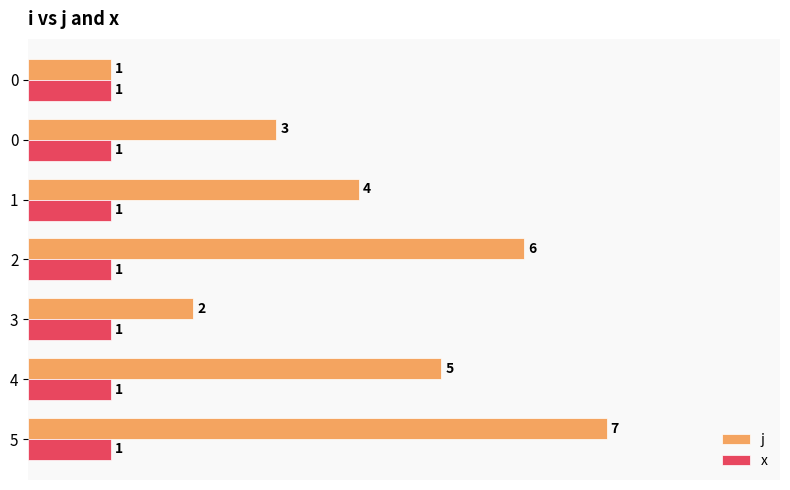

How many data points does each series have?

7